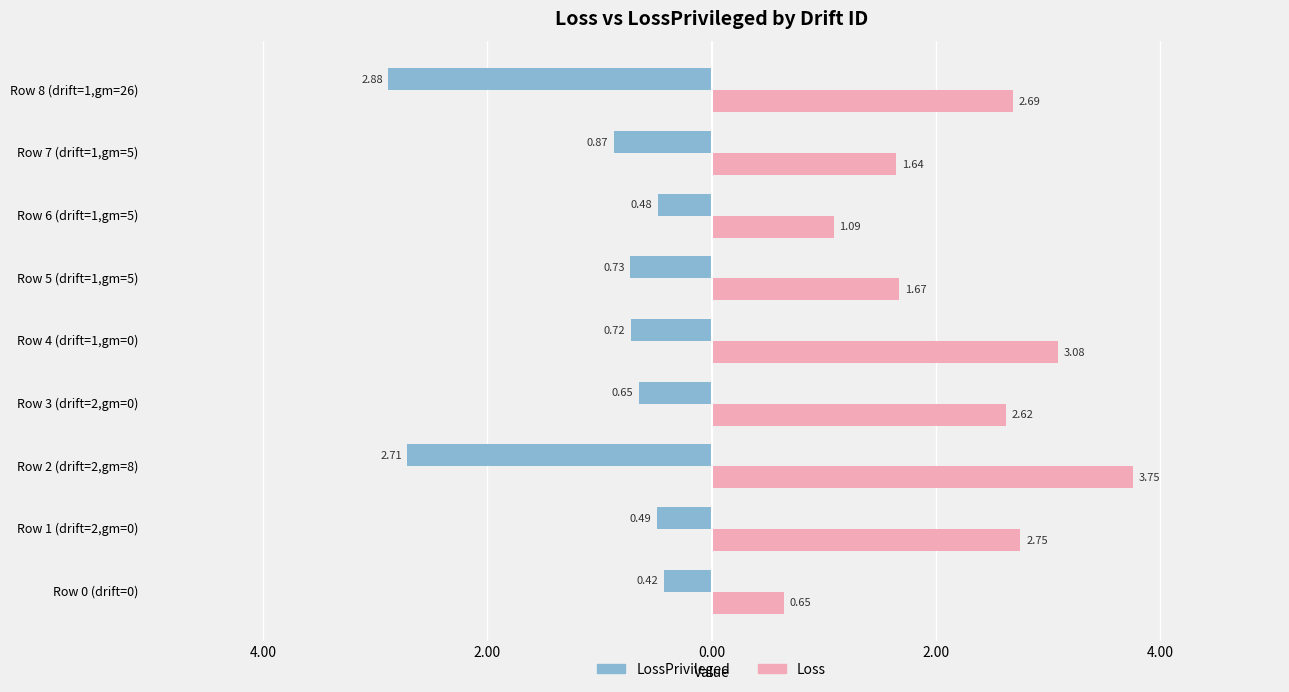

What are all the series names shown in the legend?

LossPrivileged, Loss